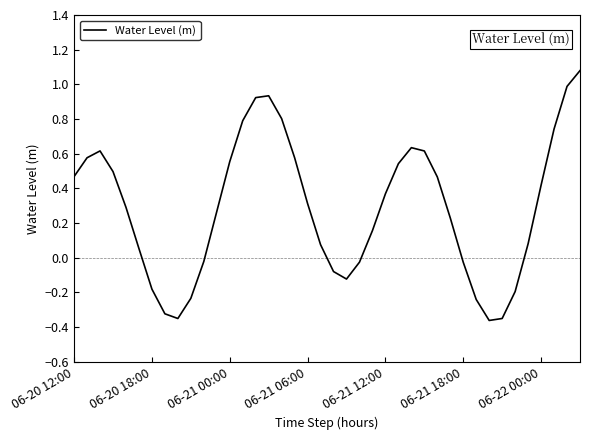

What is the difference between the maximum and minimum values?

1.4